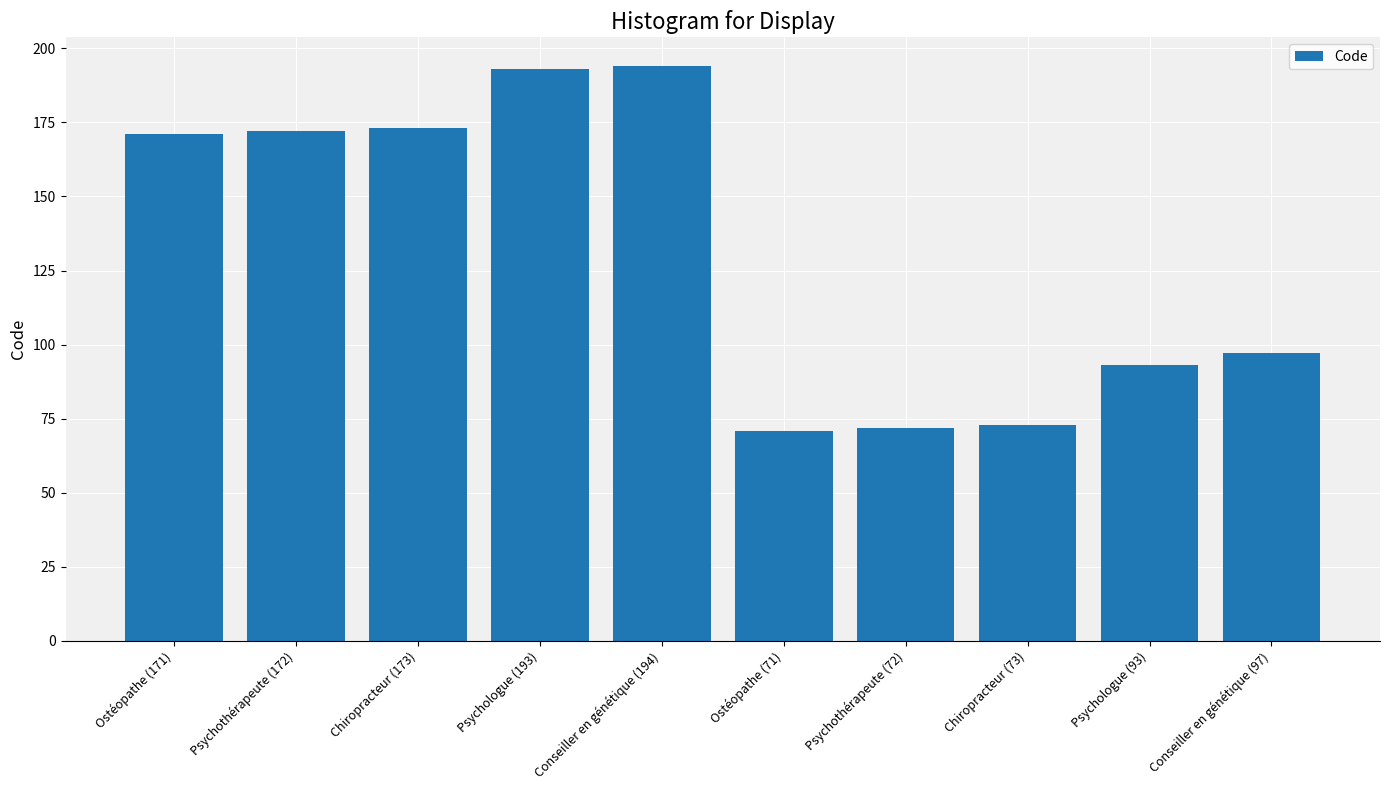

Between Chiropracteur (173) and Ostéopathe (71), which is larger?

Chiropracteur (173)